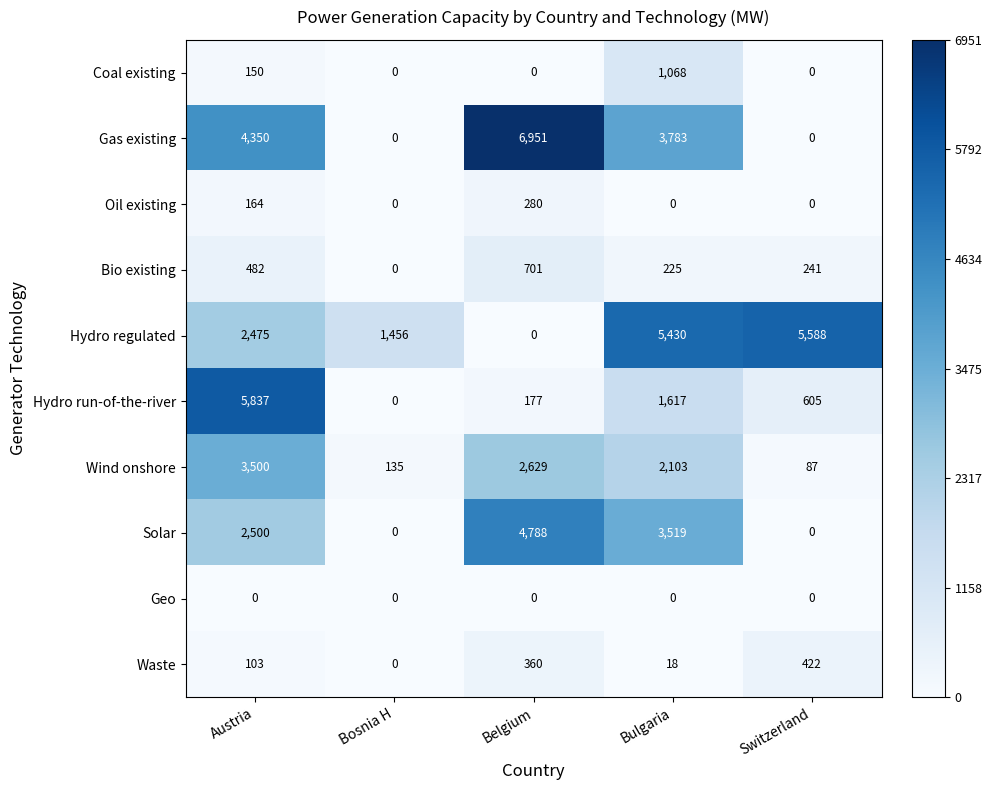

List the series in order of their peak value, lowest first.

Geo, Oil existing, Waste, Bio existing, Coal existing, Wind onshore, Solar, Hydro regulated, Hydro run-of-the-river, Gas existing